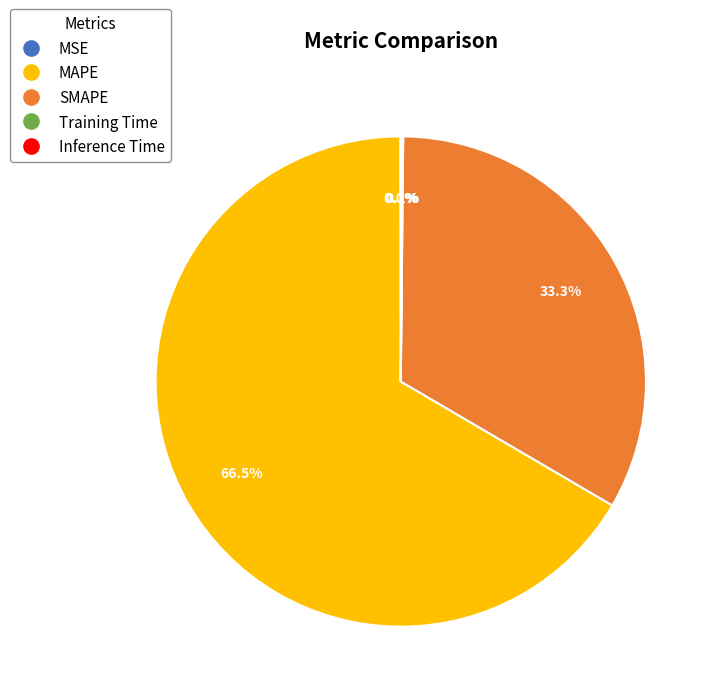

Which slice is the largest?

MAPE